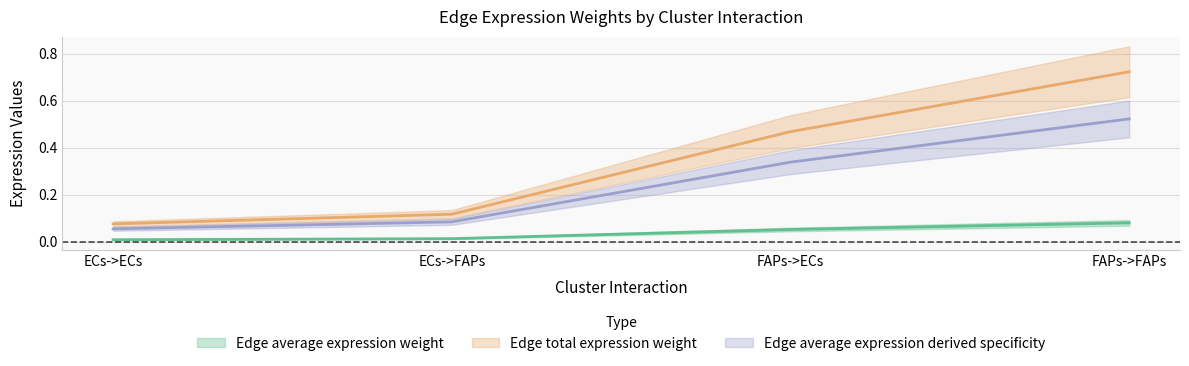

Count the number of data series in this chart.

3